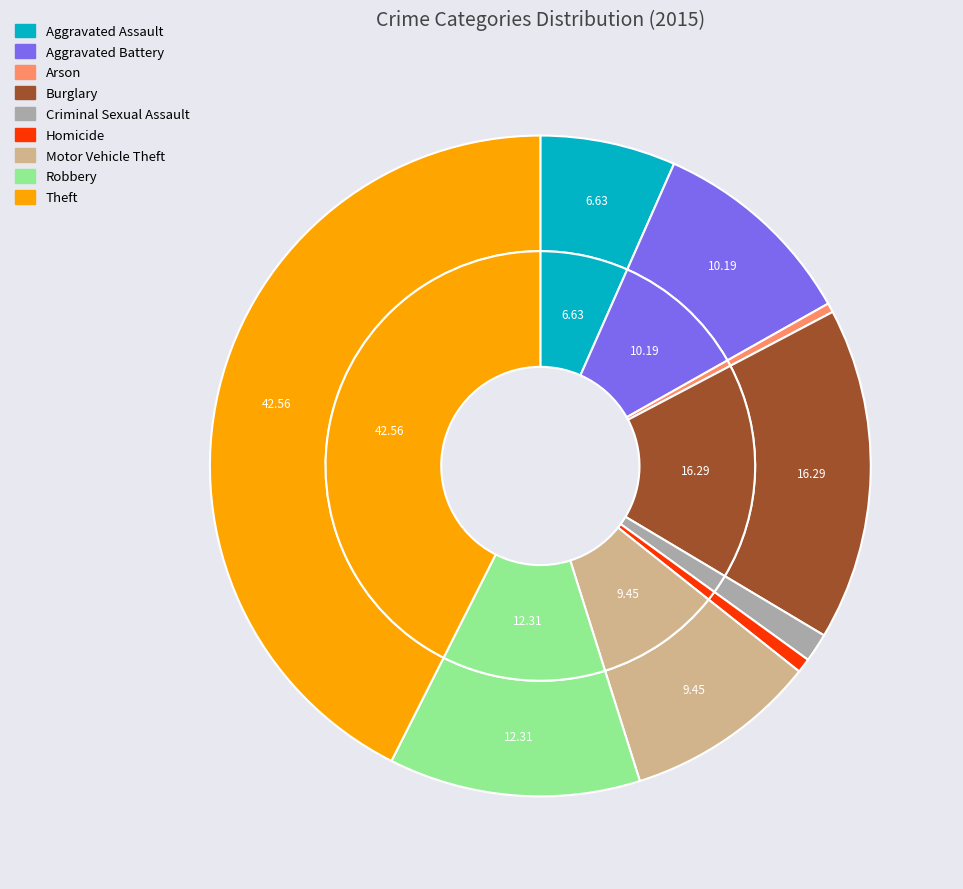

Does any single category account for the majority?

No